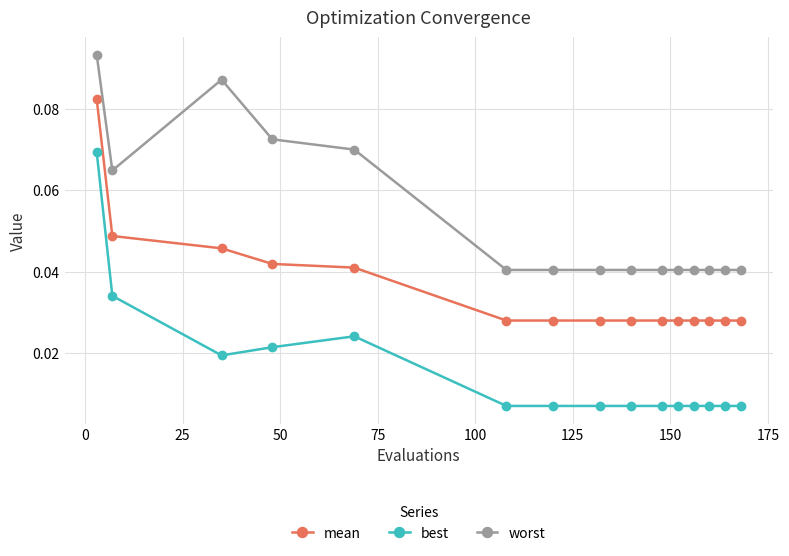

Rank the series by their average value, from highest to lowest.

worst, mean, best